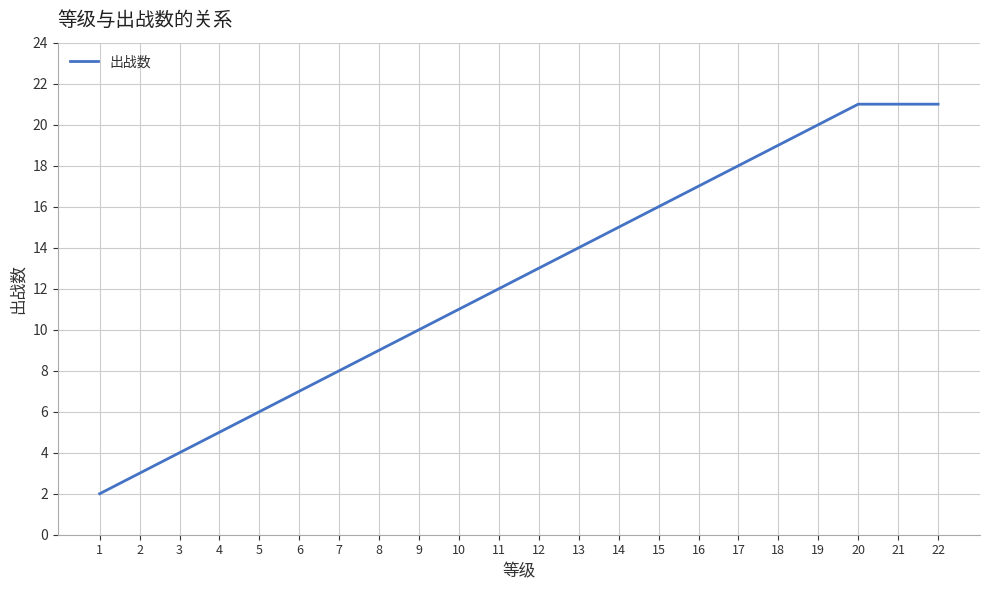

What is the difference between the maximum and minimum values?

19